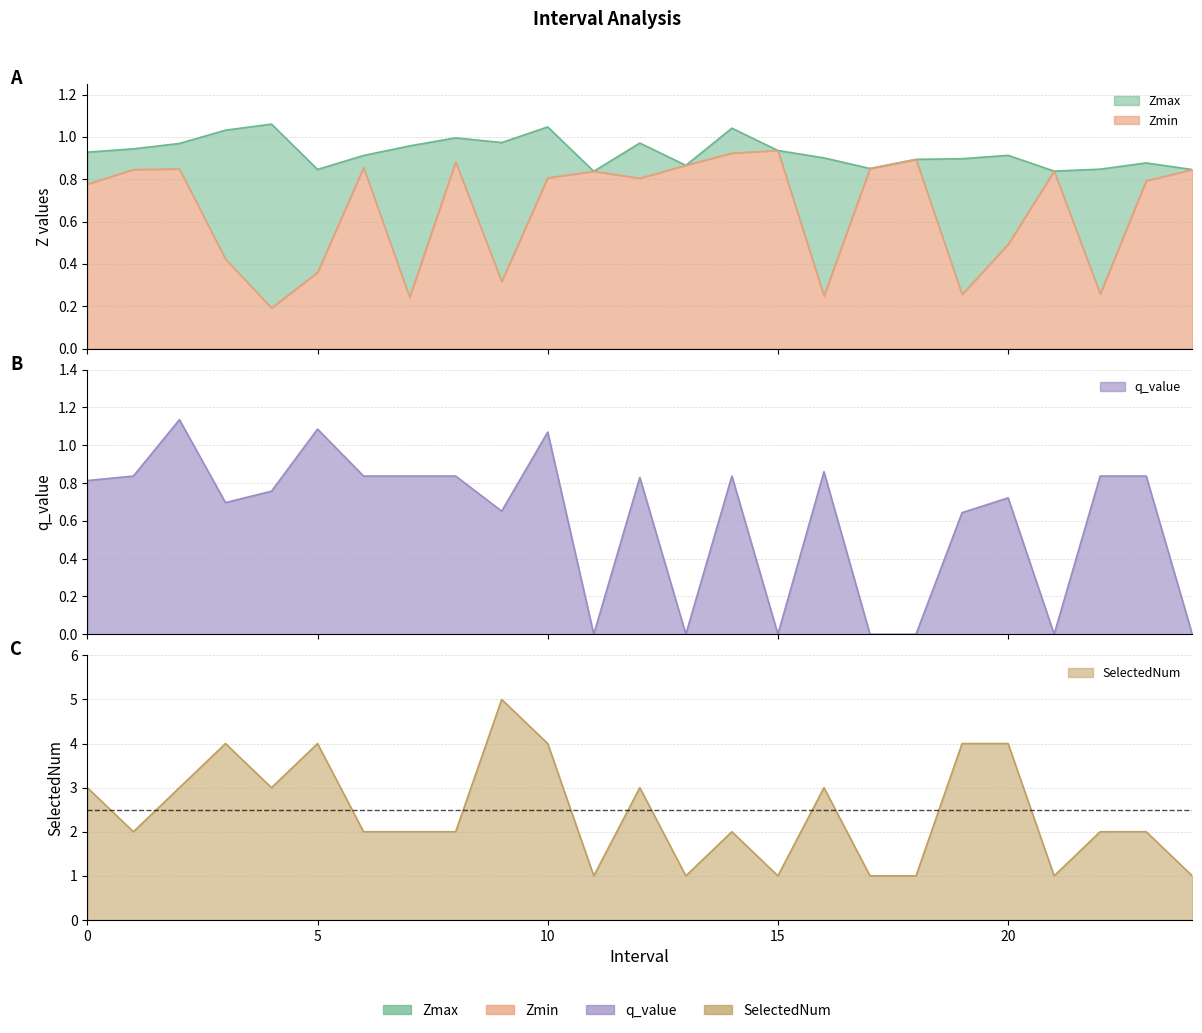

What is the value of the Zmin point at the 12th from the left?

0.8